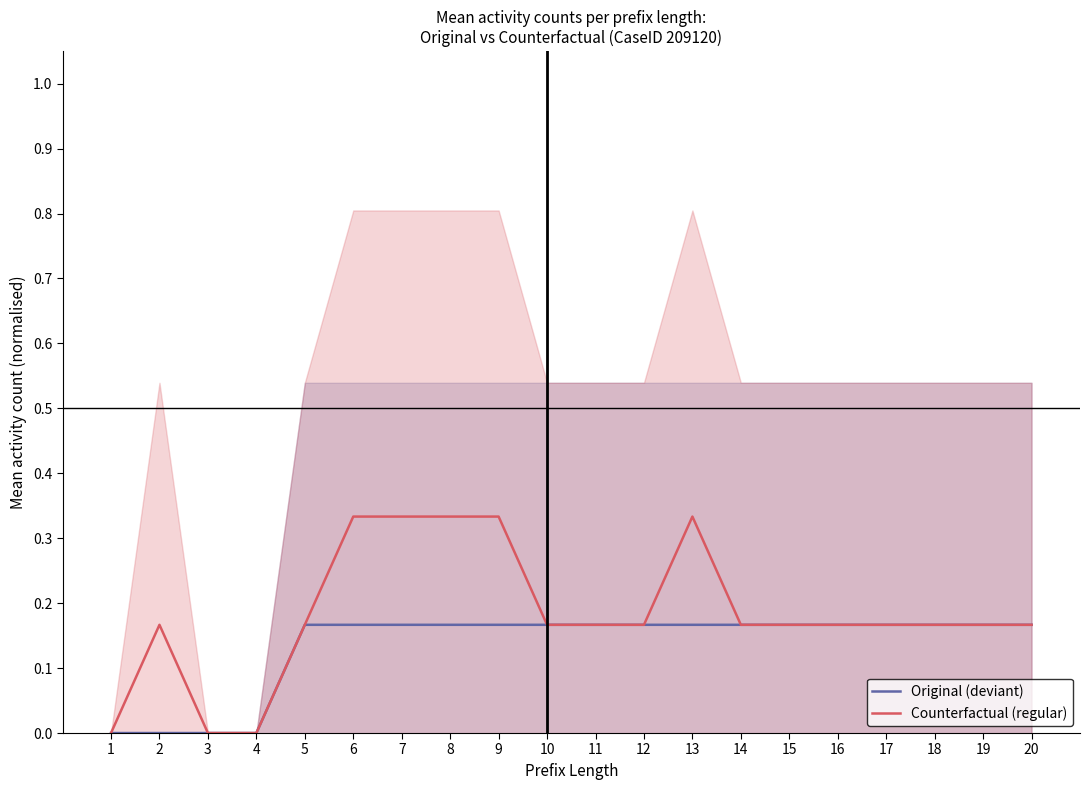

In Counterfactual (regular), how many points are higher than both neighbors (excluding endpoints)?

2